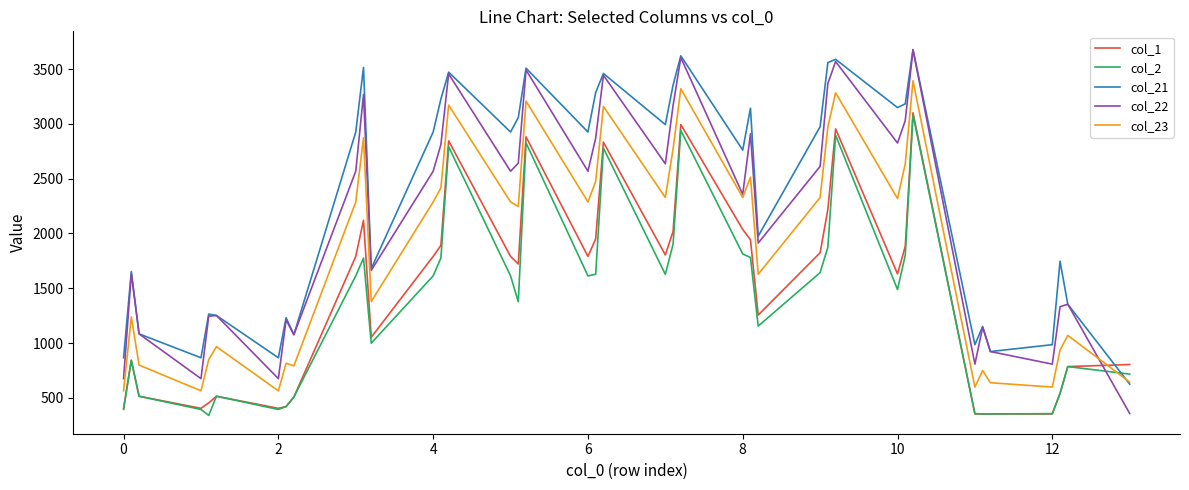

Which series has the largest range (max minus min)?

col_22